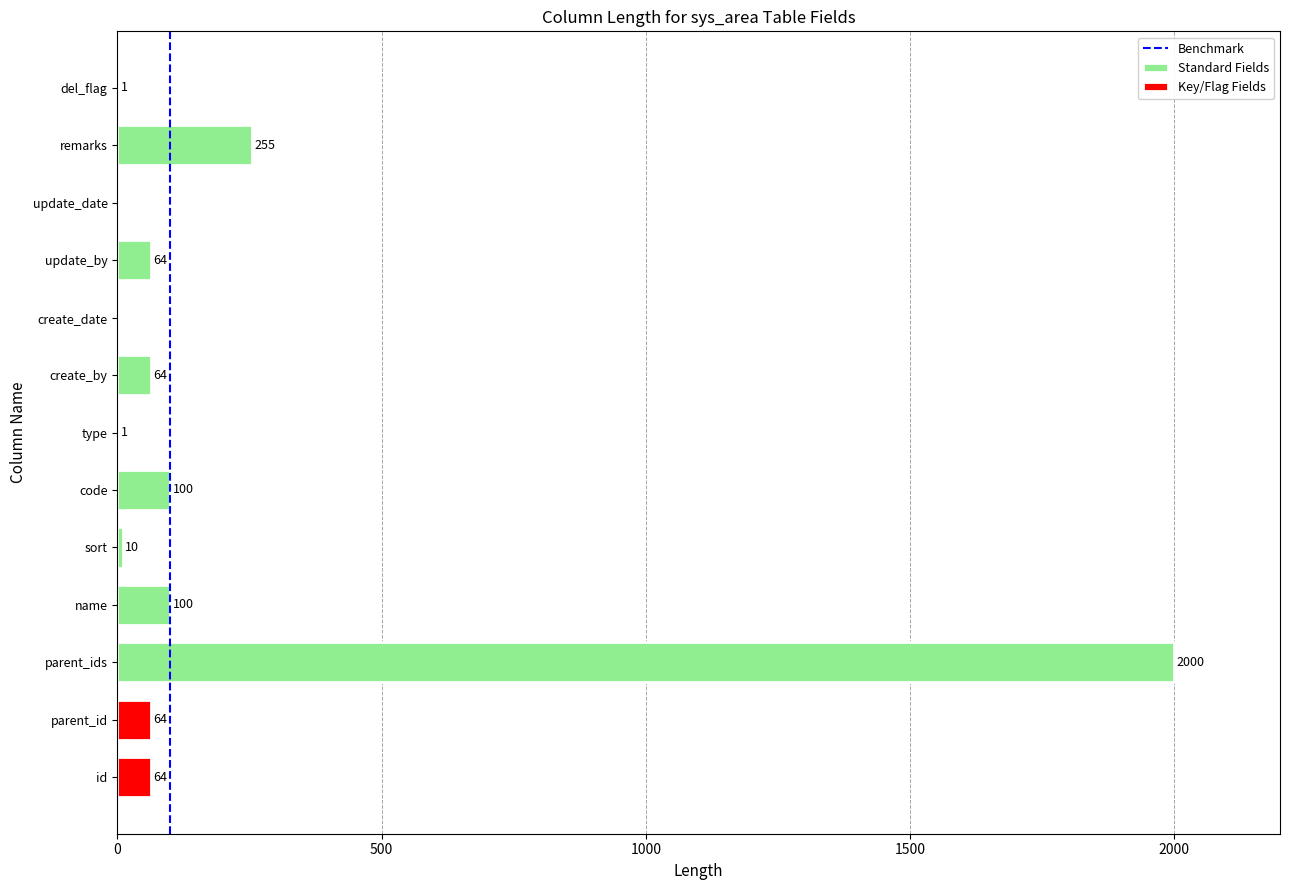

What position from the right is remarks?

2